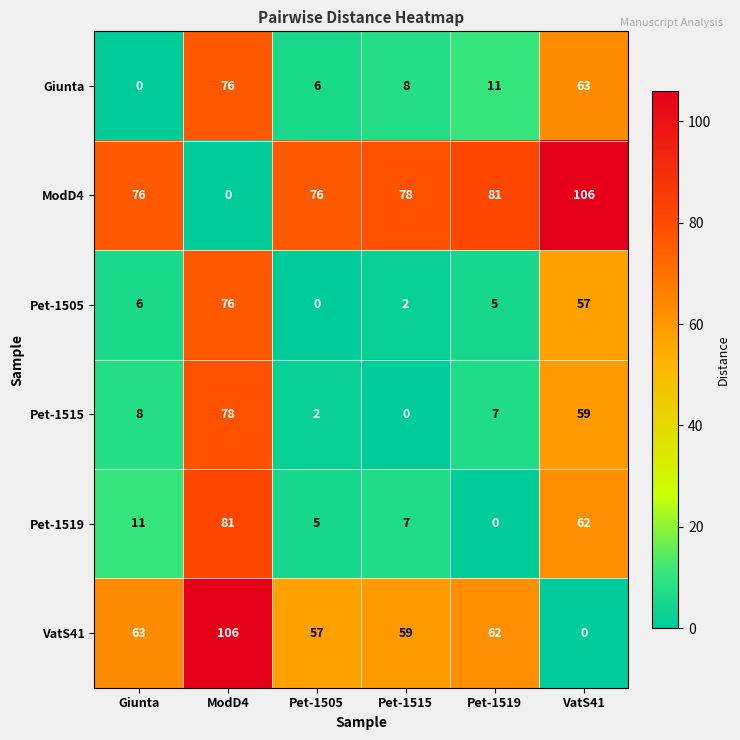

The Pet-1519 series shows 86 at VatS41. True or false?

False